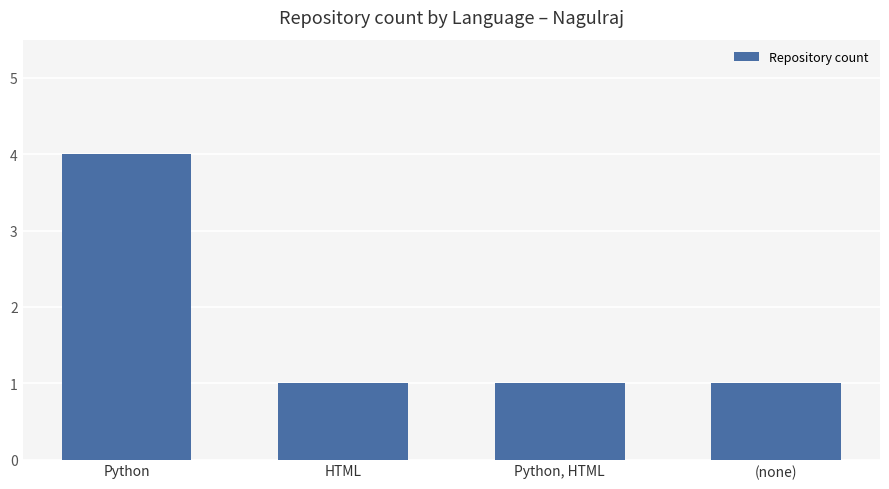

Are the bars grouped side by side (vs. stacked)?

No